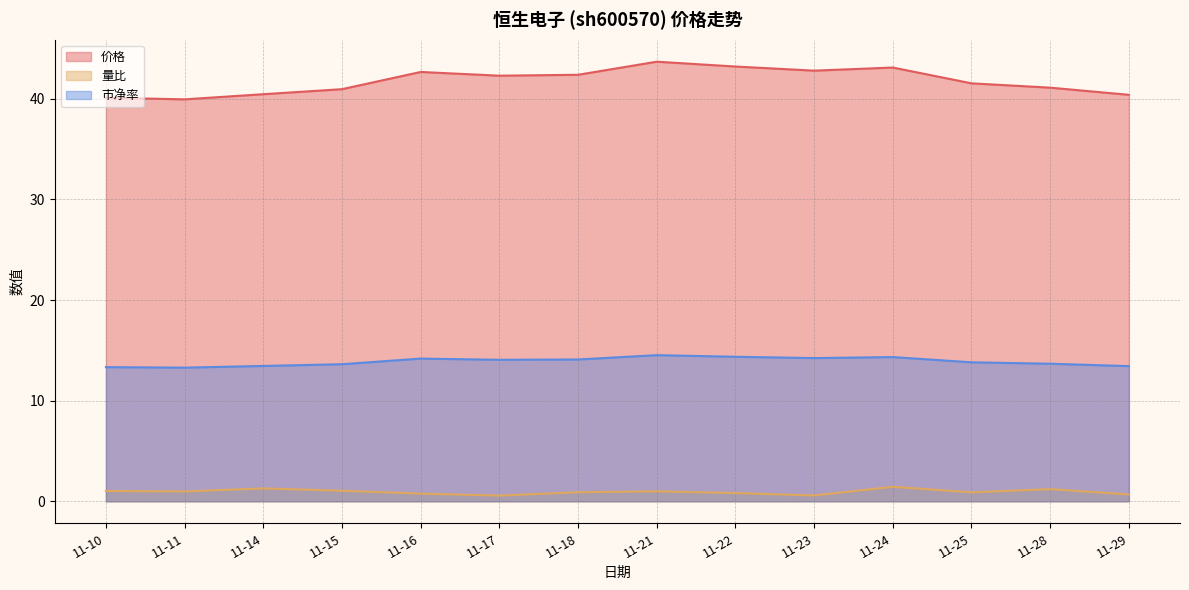

True or false: 量比 and 市净率 intersect in this chart.

False